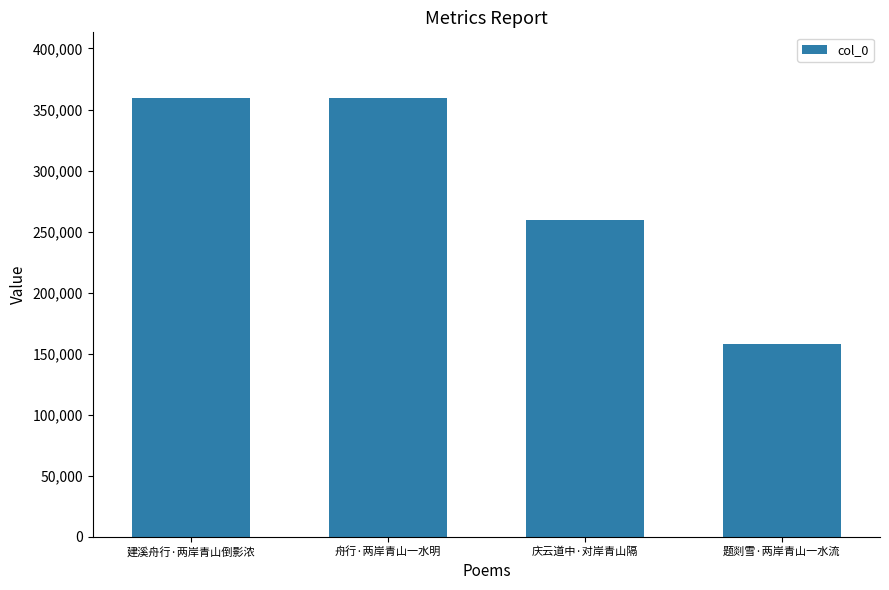

How many bars are there in total?

4